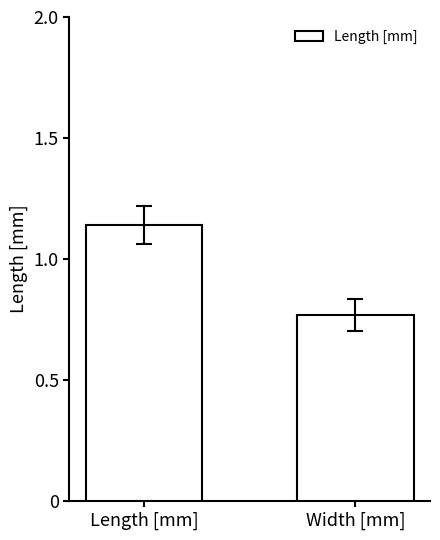

Which category has the lowest value across all series?

Width [mm]